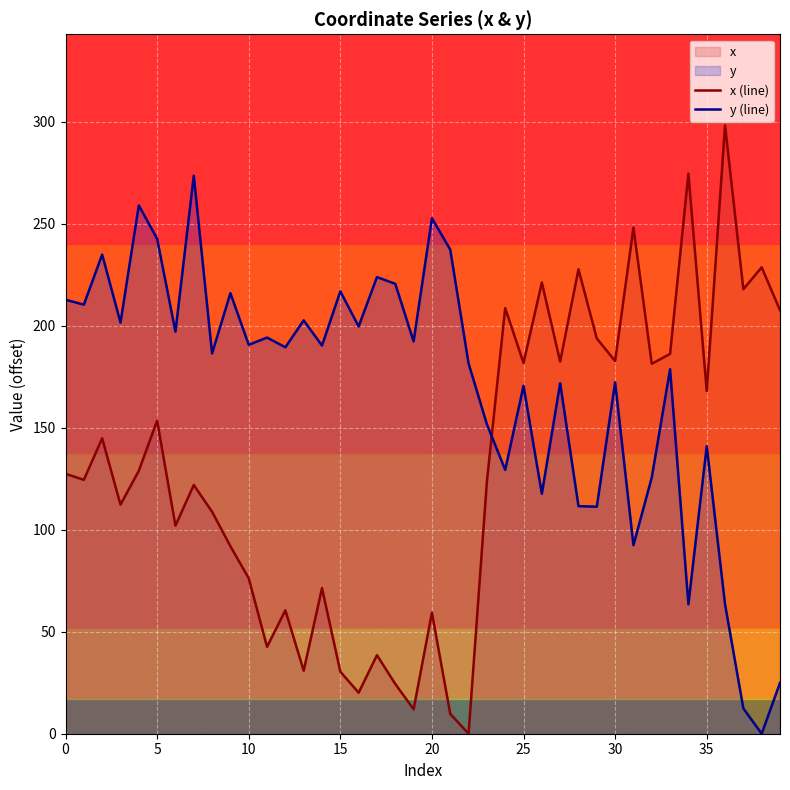

What is the sum of the y (line) values at 33 and 16?

378.4